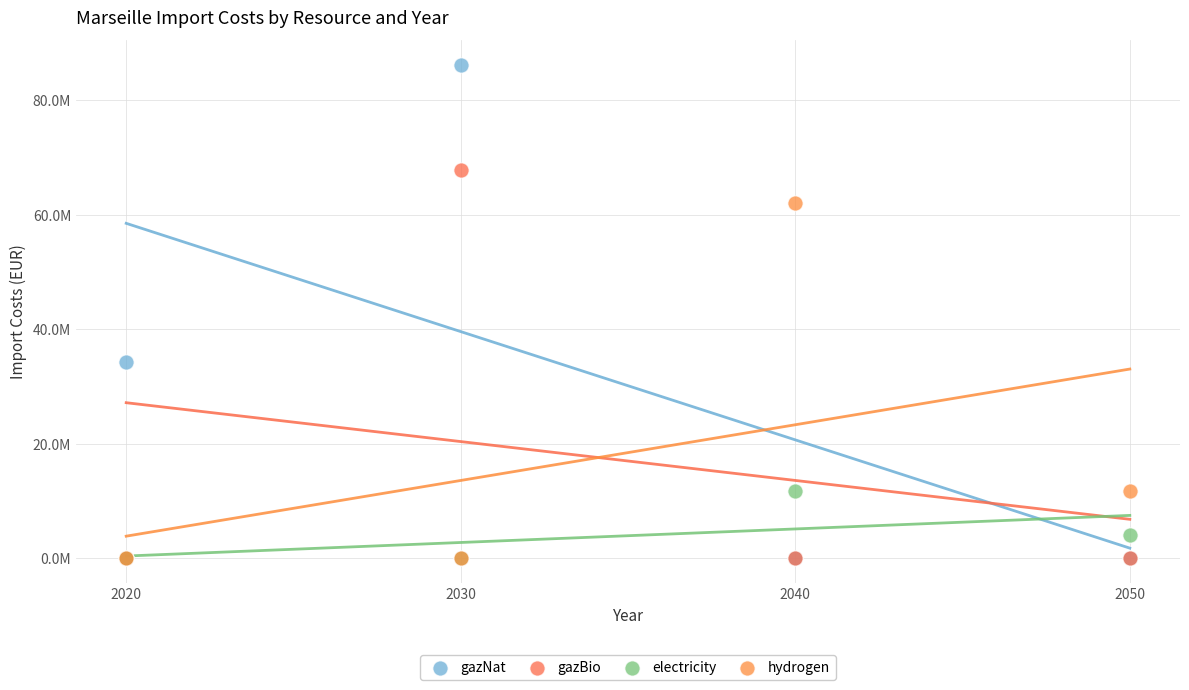

What are all the series names shown in the legend?

gazNat, gazBio, electricity, hydrogen